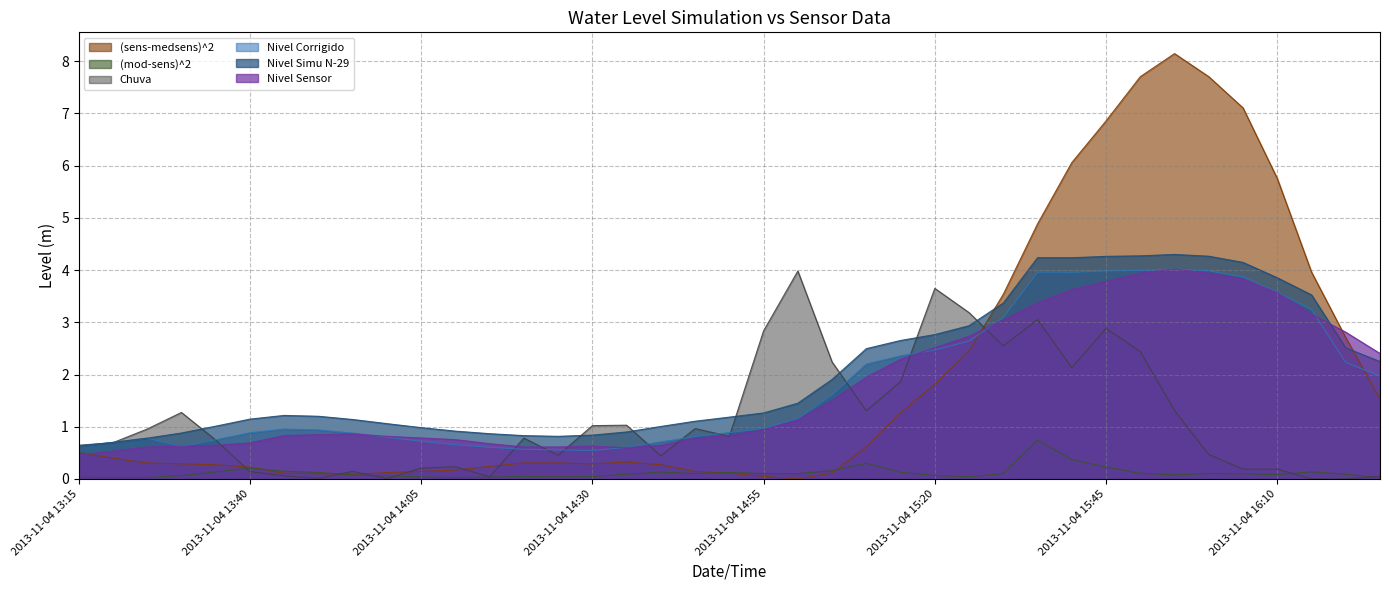

At 2013-11-04 14:55, list the series in order from smallest to largest.

(sens-medsens)^2, (mod-sens)^2, Nivel Sensor, Nivel Corrigido, Nivel Simu N-29, Chuva